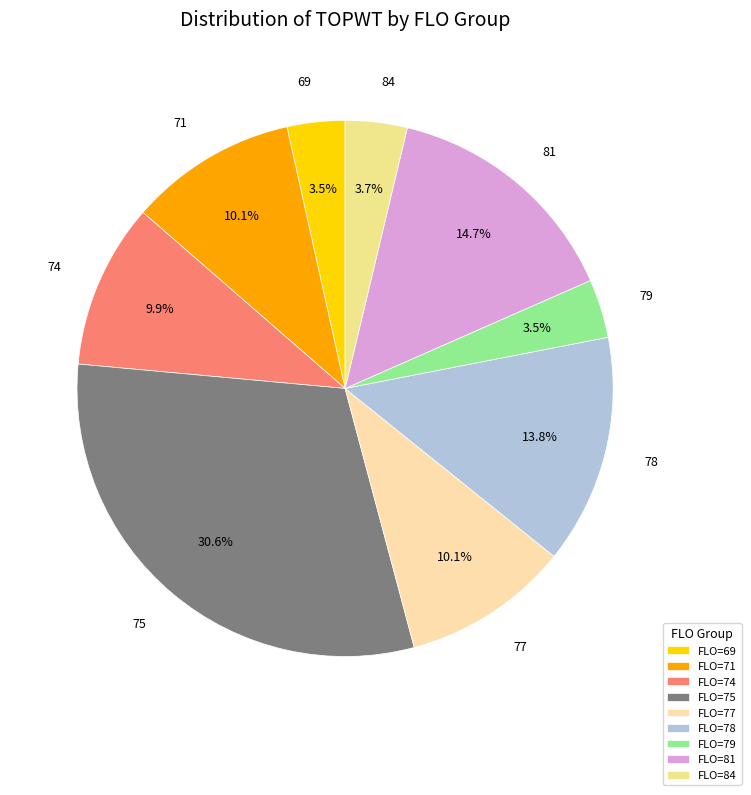

True or false: 69 accounts for 18% of the total.

False